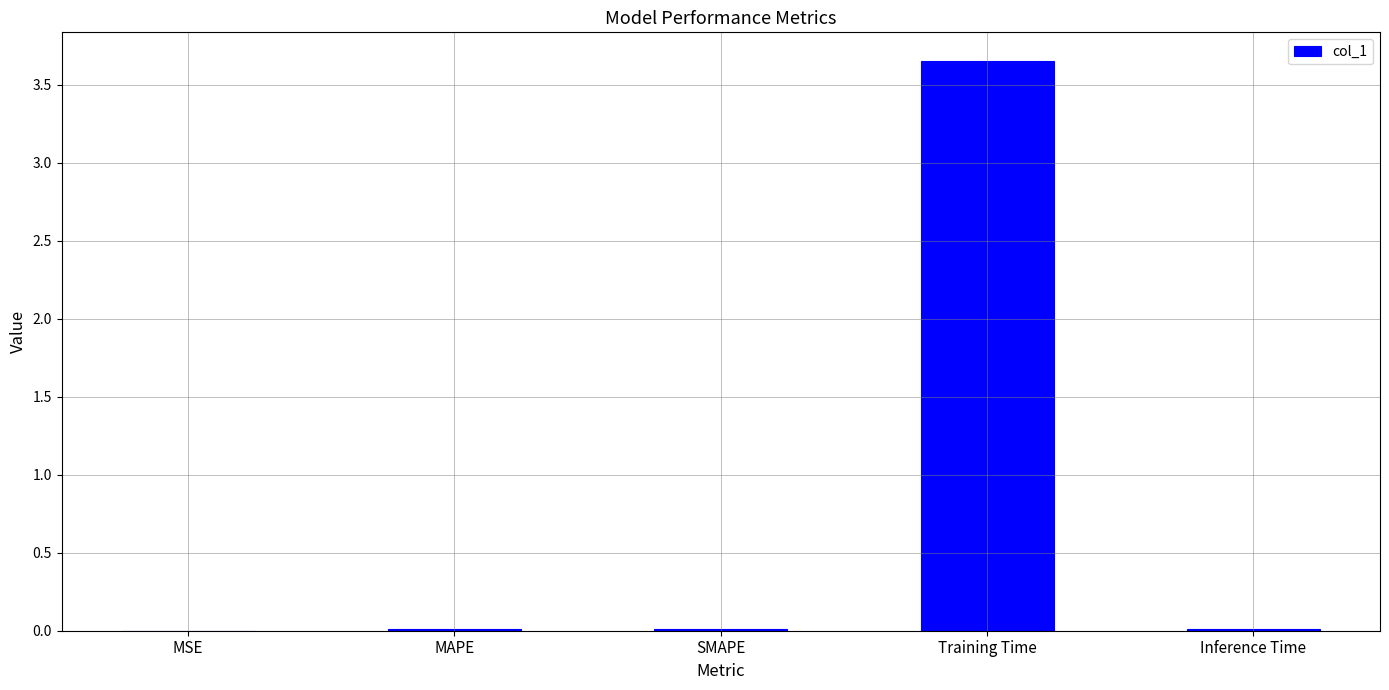

What is the difference between the values at Training Time and MAPE?

3.6